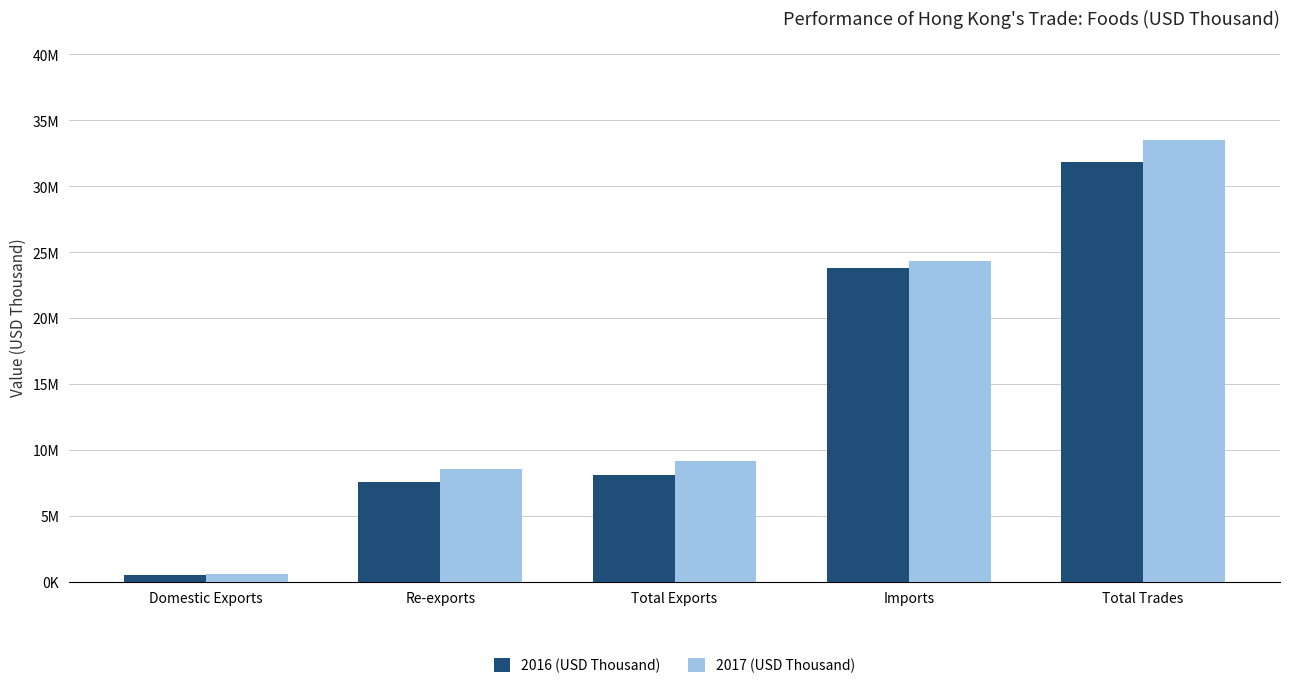

Which series has the widest spread of values?

2017 (USD Thousand)